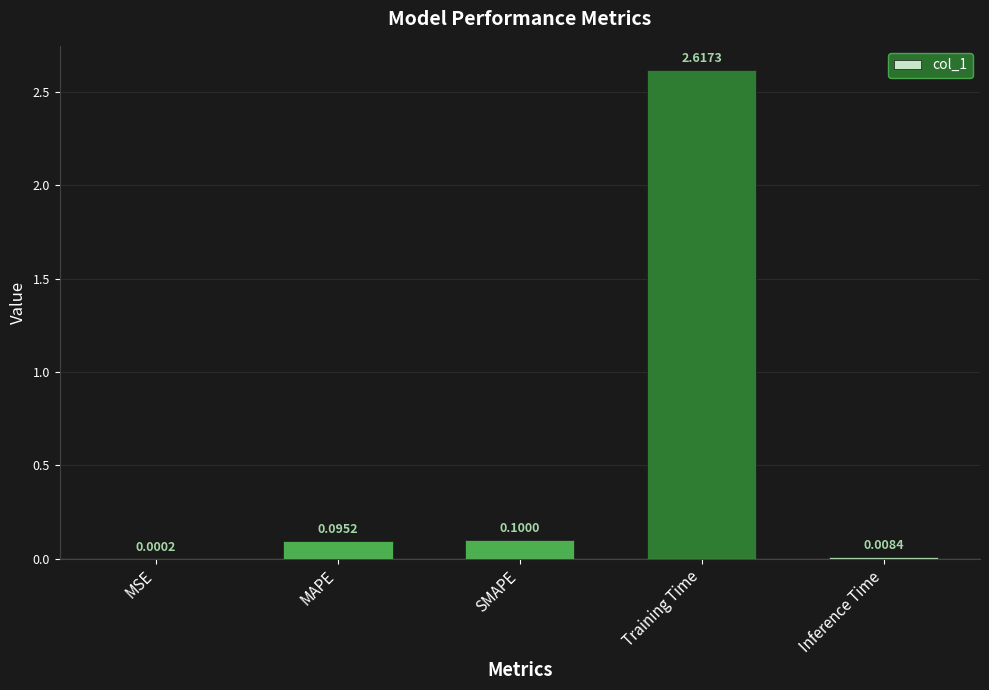

Which has a higher value, MAPE or SMAPE?

SMAPE